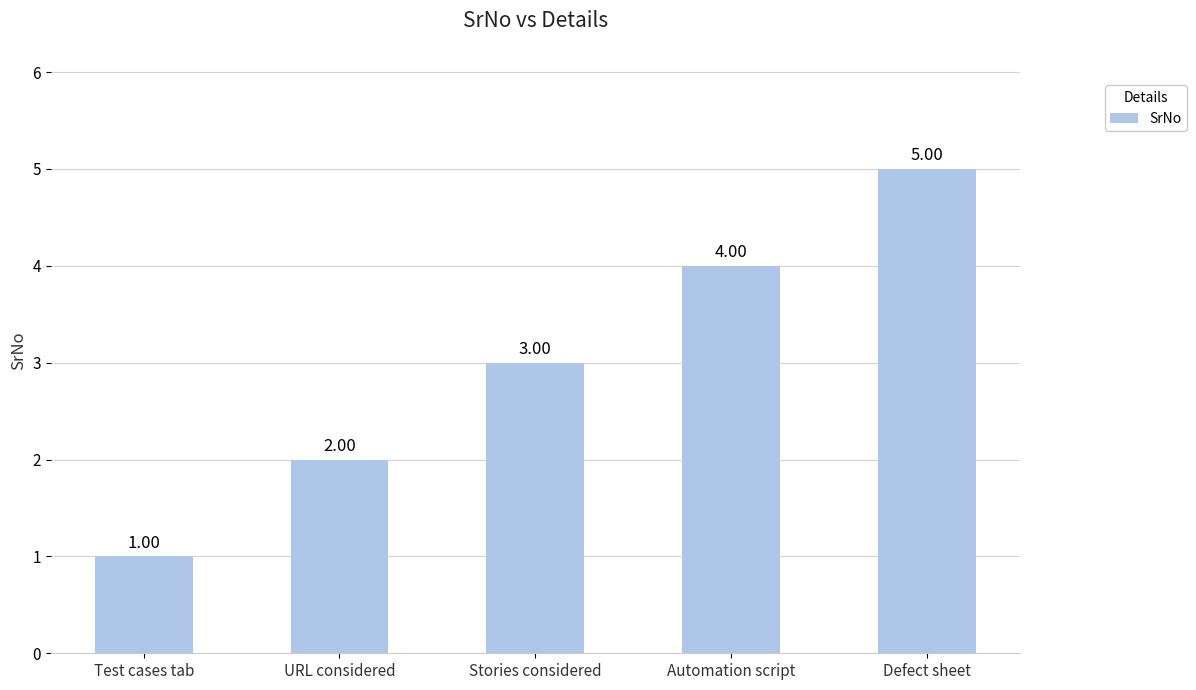

The chart shows a value of 5 at Defect sheet. True or false?

True